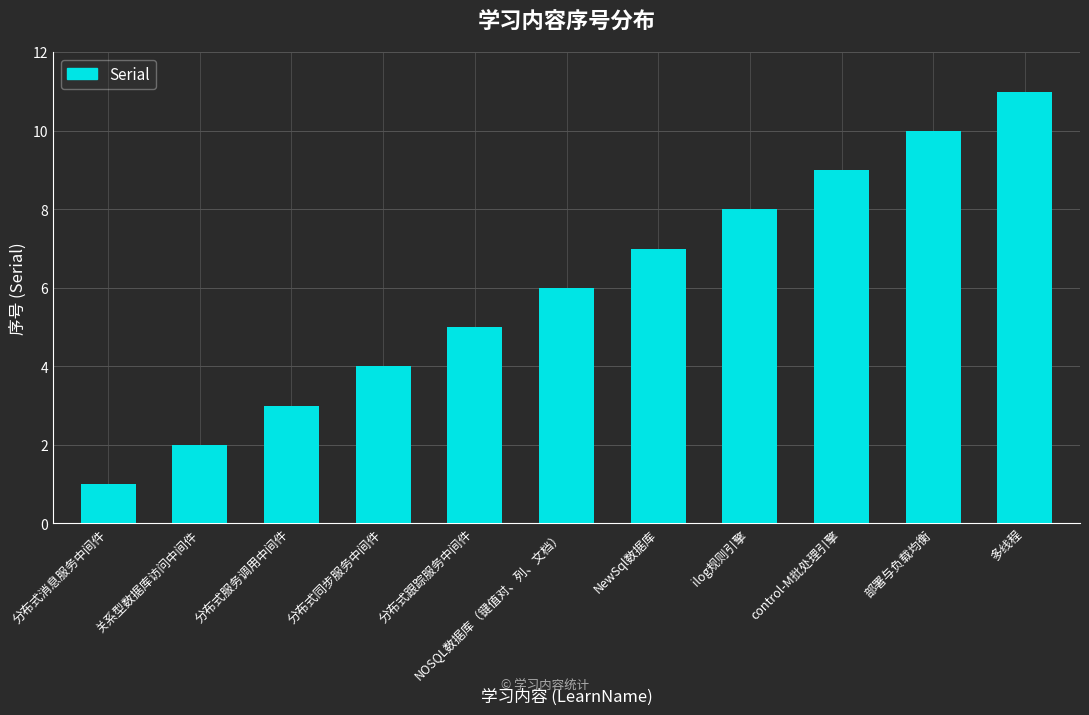

What is the difference between the maximum and minimum values?

10